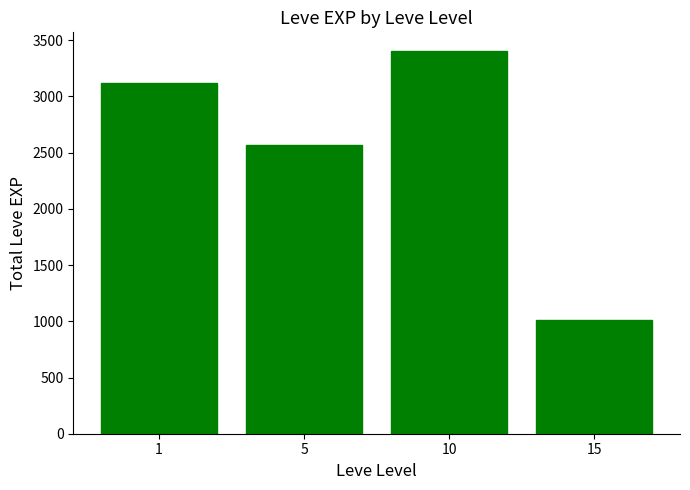

Rank the categories by value from highest to lowest.

10, 1, 5, 15